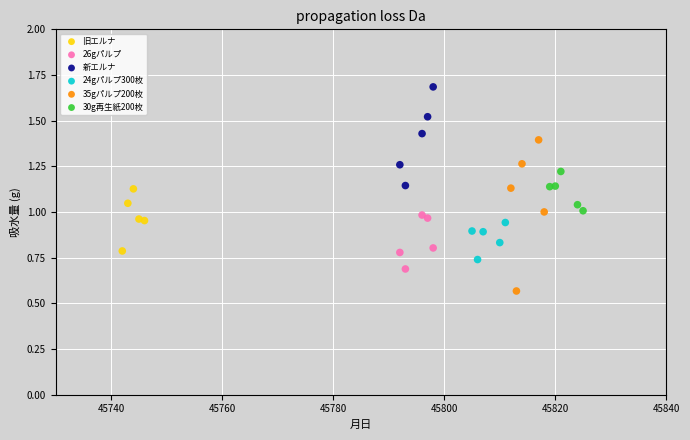

What are all the series names shown in the legend?

旧エルナ, 26gパルプ, 新エルナ, 24gパルプ300枚, 35gパルプ200枚, 30g再生紙200枚